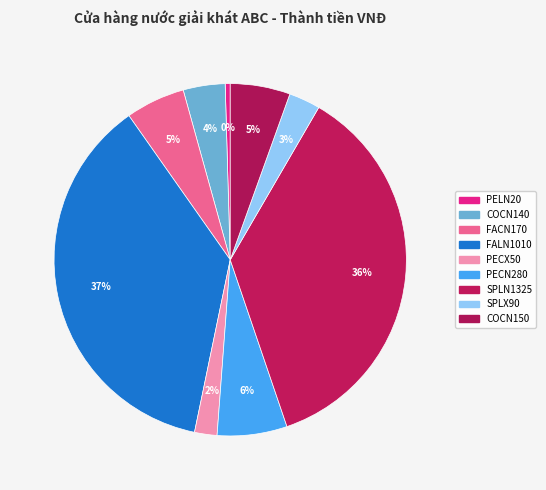

How many segments does this pie chart have?

9